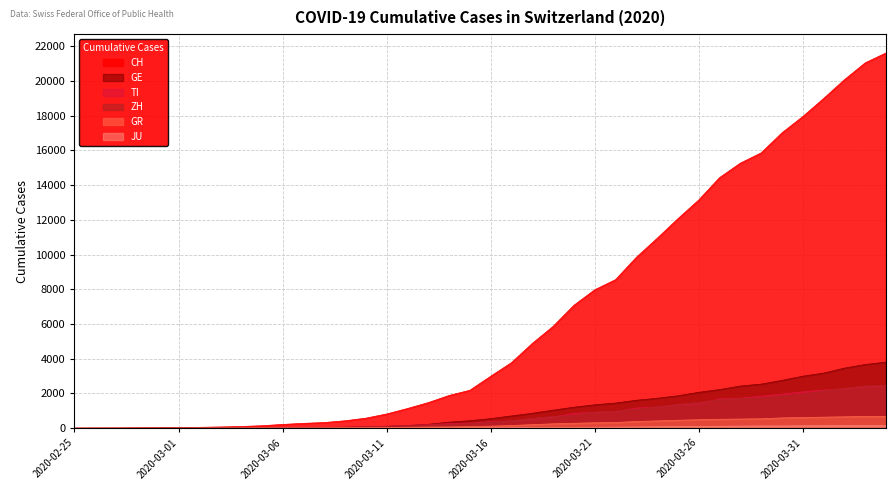

Where do GE and TI first cross each other?

2020-03-04 and 2020-03-05